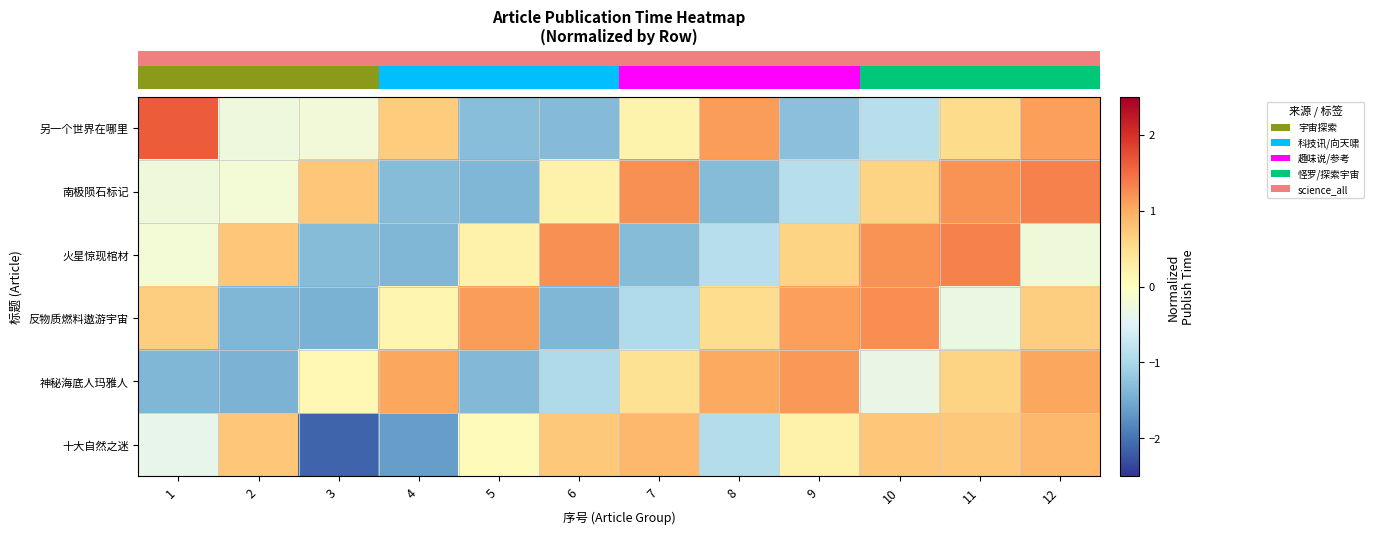

What is the spread (max minus min) of values at 7?

2.5